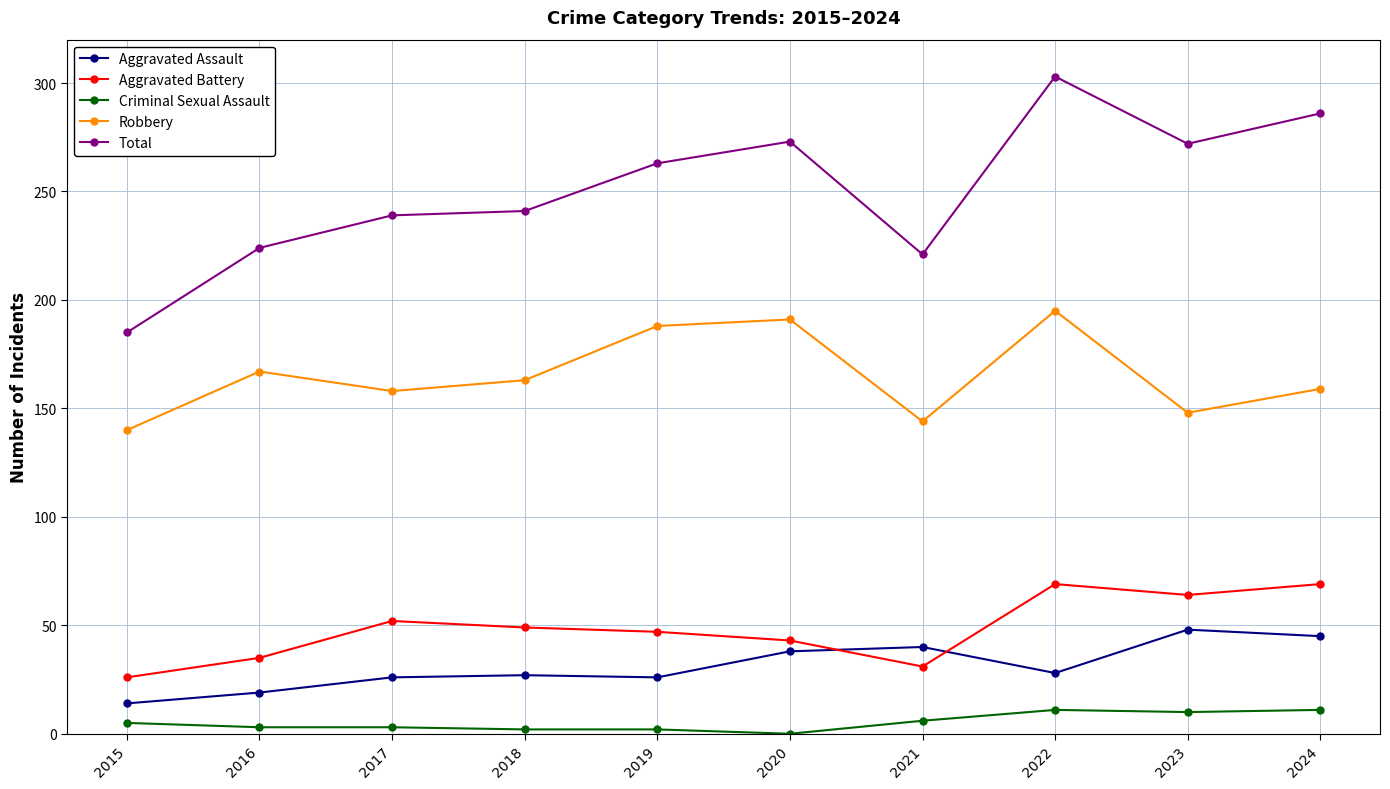

True or false: Robbery and Criminal Sexual Assault cross at least once.

False